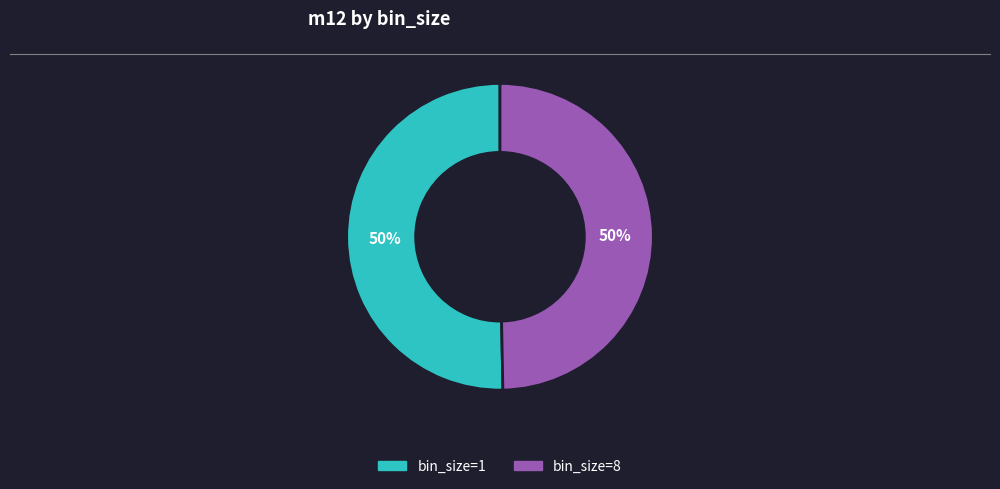

To the nearest percent, what percentage of the pie is bin_size=1?

50%